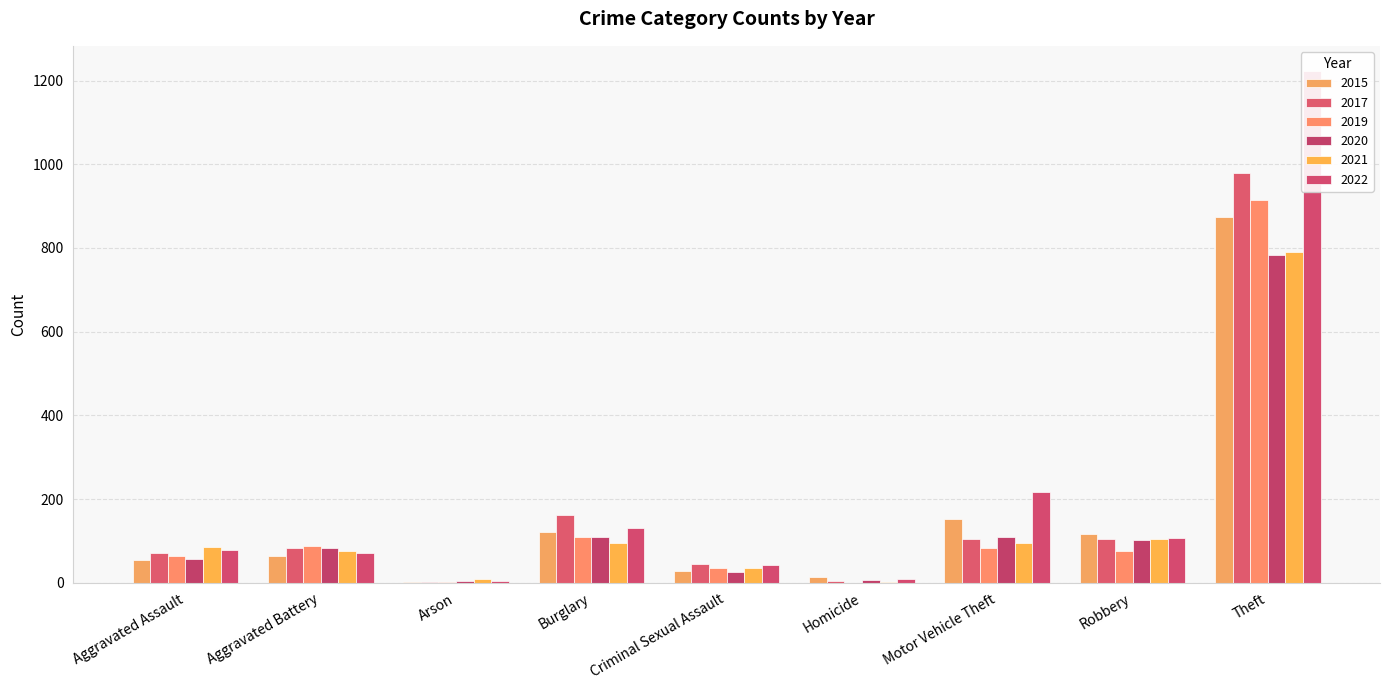

How many values in the 2021 series are below 86?

4